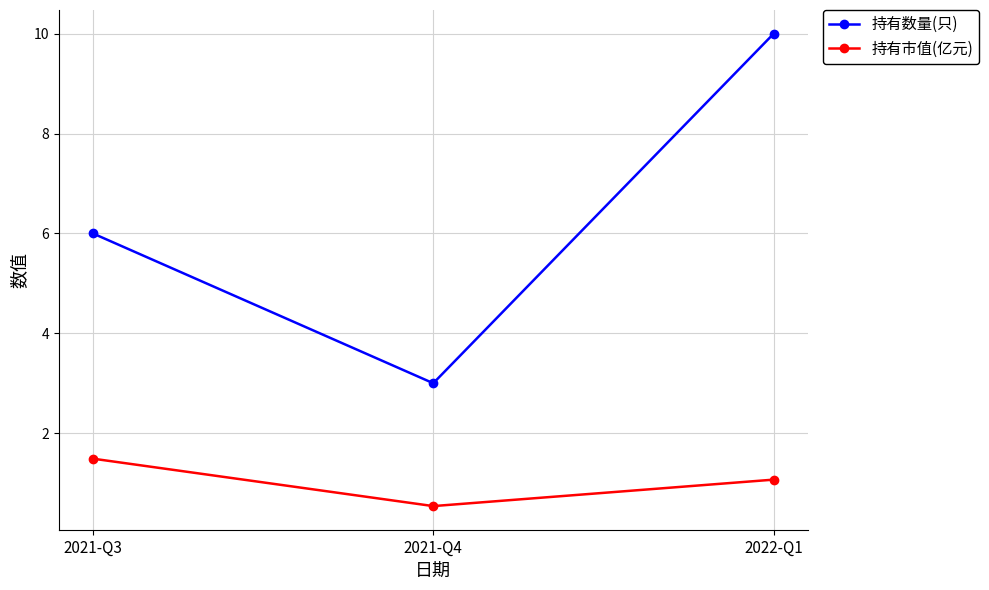

Reading left to right, extract all data points from this chart.

持有数量(只): 2021-Q3=6.0	2021-Q4=3.0	2022-Q1=10.0
持有市值(亿元): 2021-Q3=1.5	2021-Q4=0.5	2022-Q1=1.1